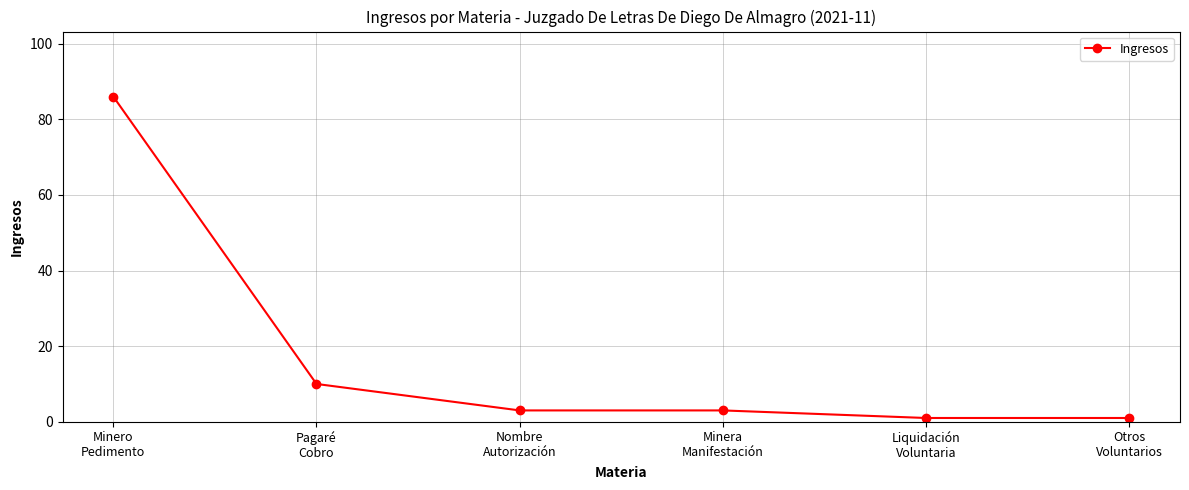

What is the maximum value shown in the chart?

86